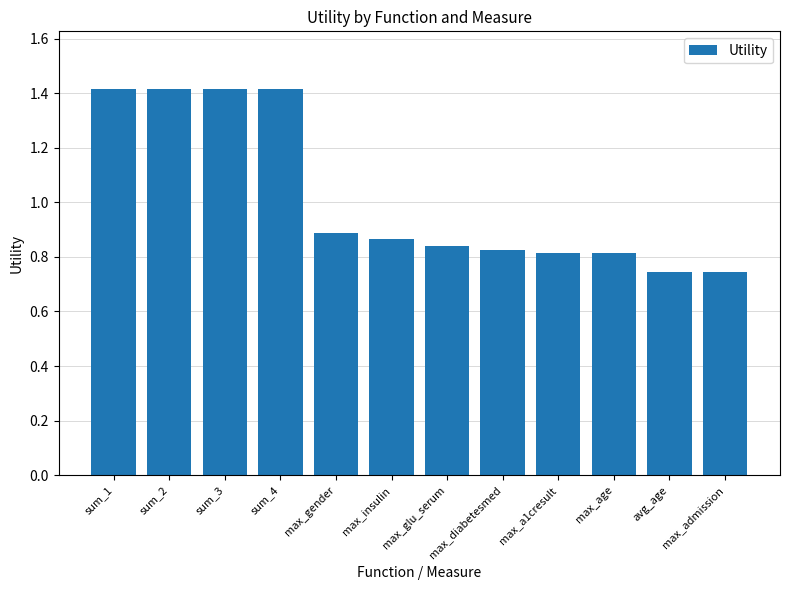

Between sum_2 and max_admission, which is larger?

sum_2